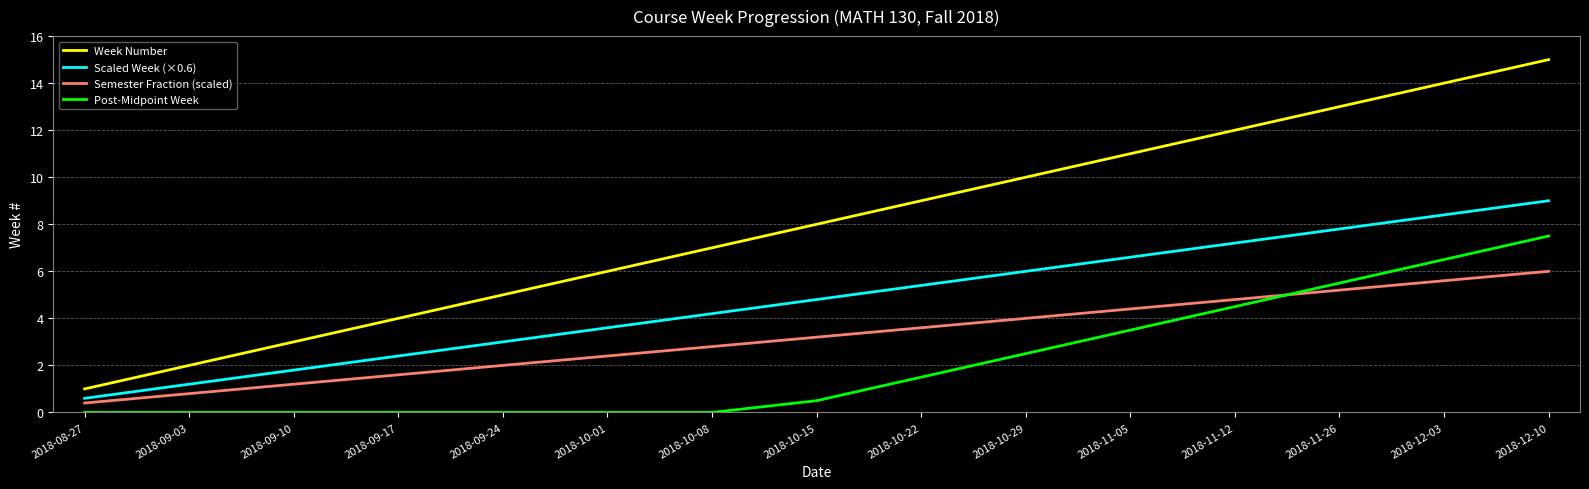

What is the greatest value displayed?

15.0